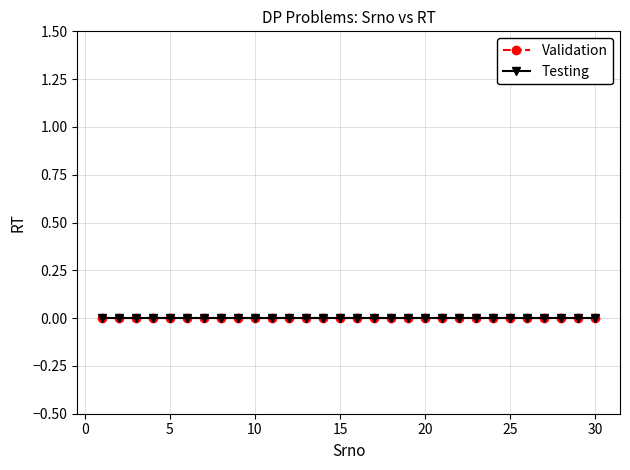

Reading right to left, what are all the values shown in this chart?

Srno: 30	29	28	27	26	25	24	23	22	21	20	19	18	17	16	15	14	13	12	11	10	9	8	7	6	5	4	3	2	1
RT: 0	0	0	0	0	0	0	0	0	0	0	0	0	0	0	0	0	0	0	0	0	0	0	0	0	0	0	0	0	0